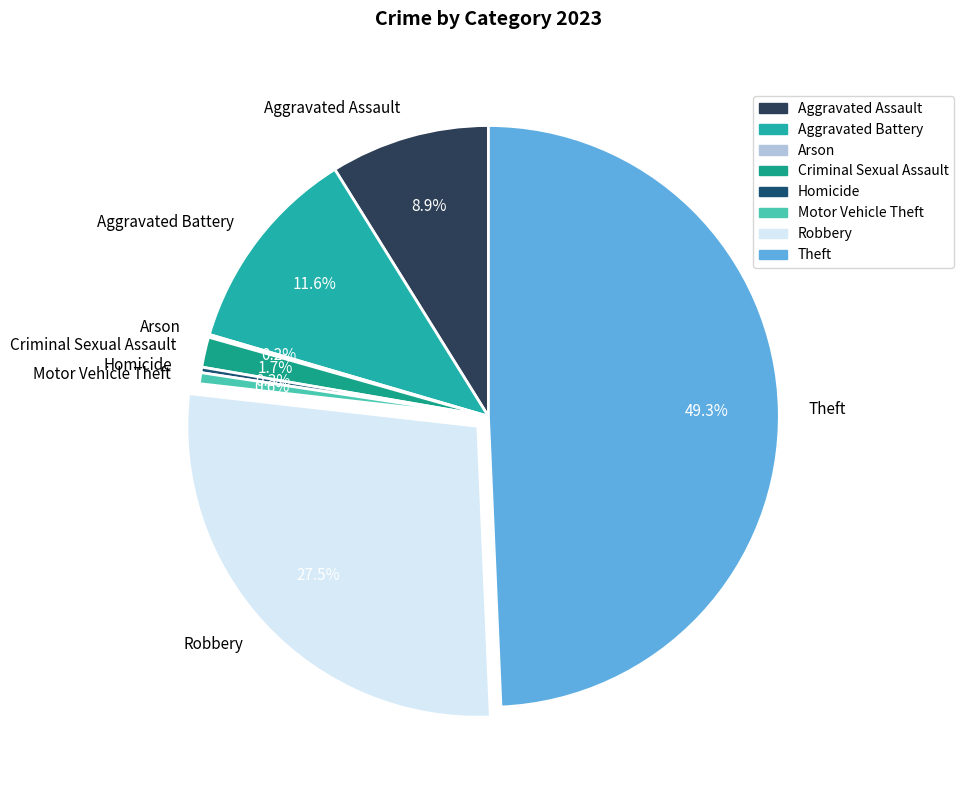

Which slice is the largest?

Theft